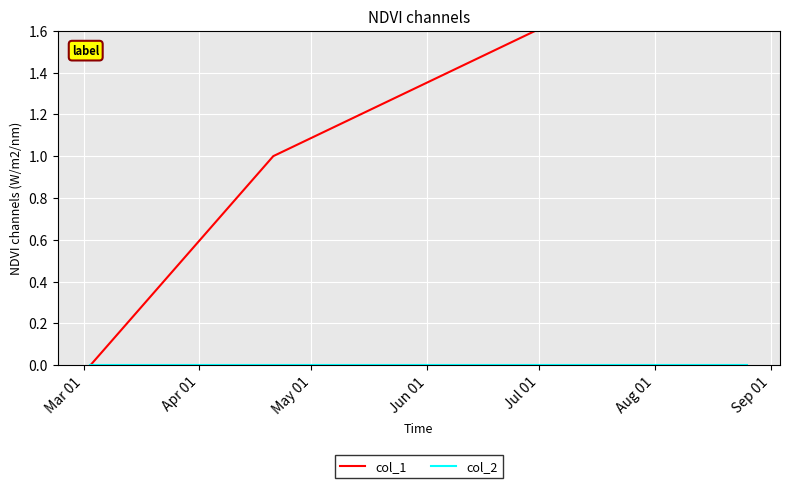

What is the value of the col_1 point at the 2nd from the left?

1